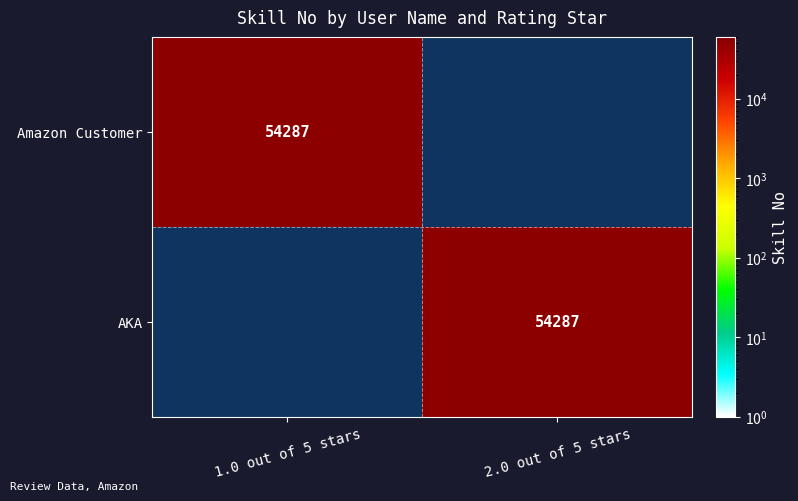

The AKA series shows 54287 at 2.0 out of 5 stars. True or false?

True